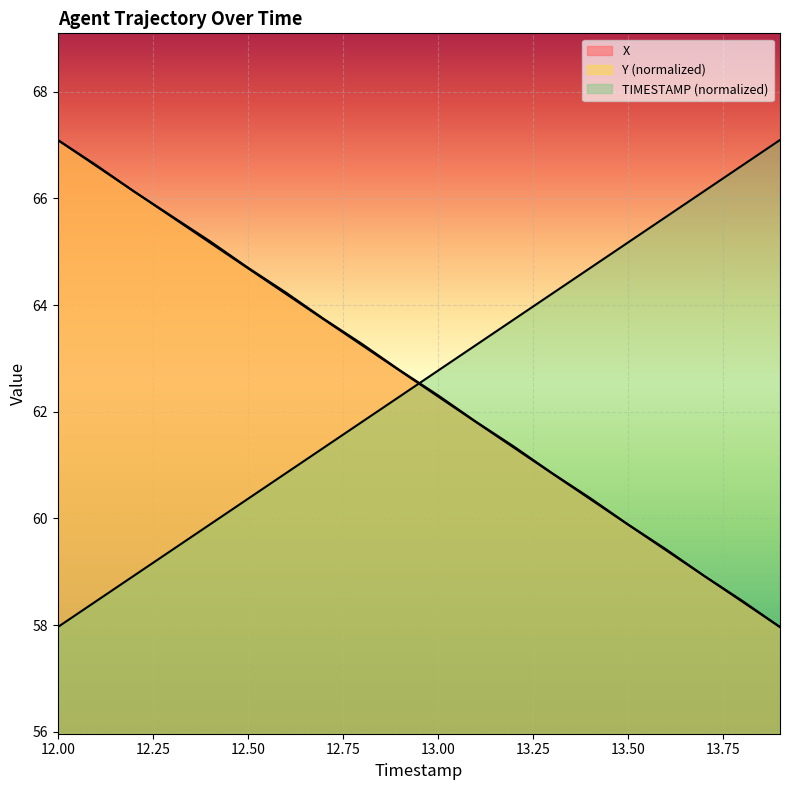

List the labels in order of TIMESTAMP value, smallest first.

12.0, 12.1, 12.2, 12.3, 12.4, 12.5, 12.6, 12.7, 12.8, 12.9, 13.0, 13.1, 13.2, 13.3, 13.4, 13.5, 13.6, 13.7, 13.8, 13.9